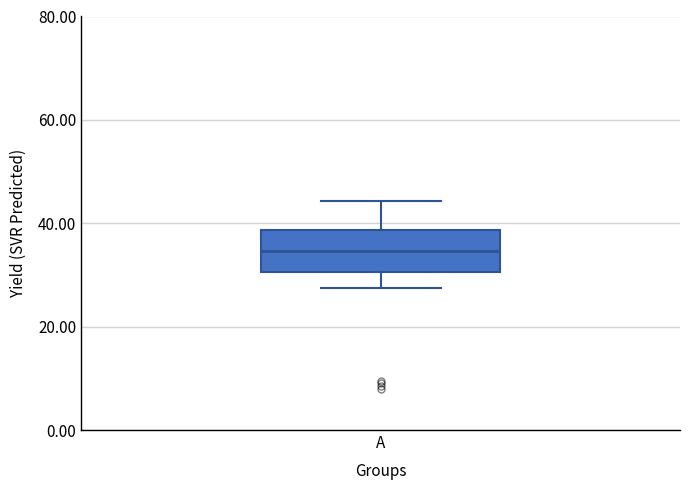

Read this box plot against the y-axis: the position of the median line, the range covered by the box, and the ends of both whiskers. The values are not printed on the chart, so give them approximately, as read against the axis.

median 34, box 30 to 38, whiskers 28 to 44